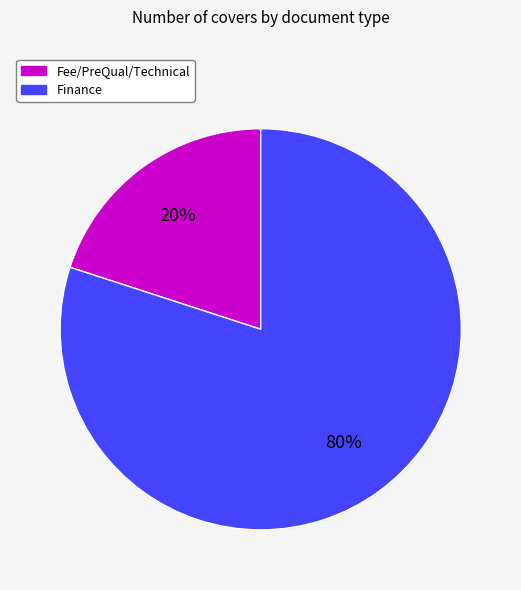

To the nearest percent, what is the difference between the largest and smallest slice percentages?

60%